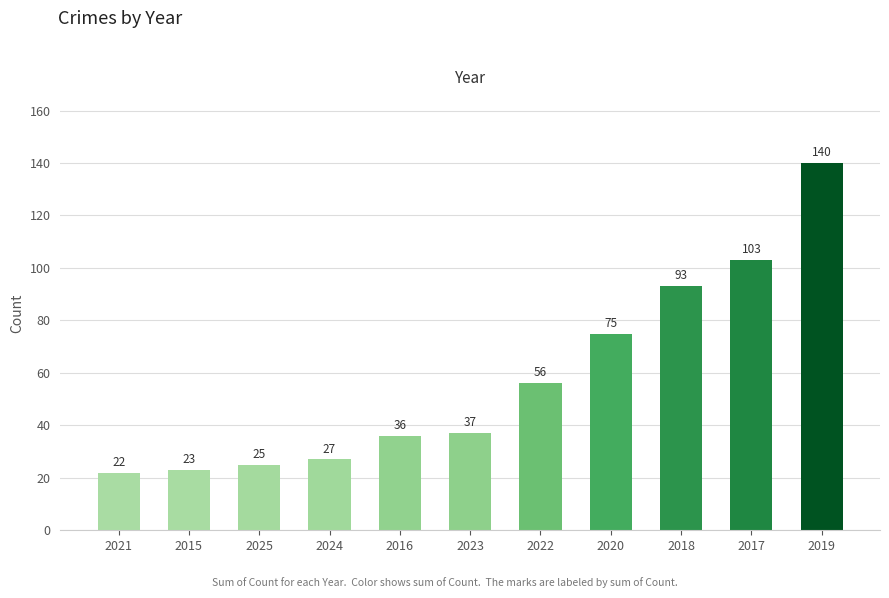

What is the change in value from 2025 to 2023?

+12